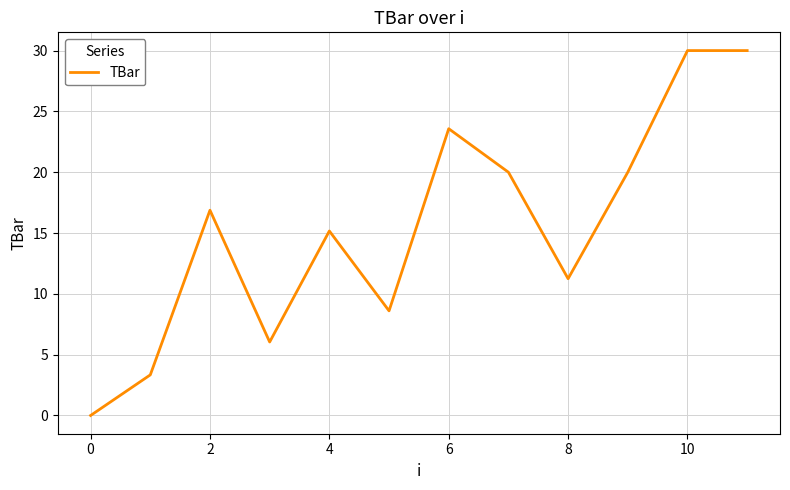

How many positive values are there?

11